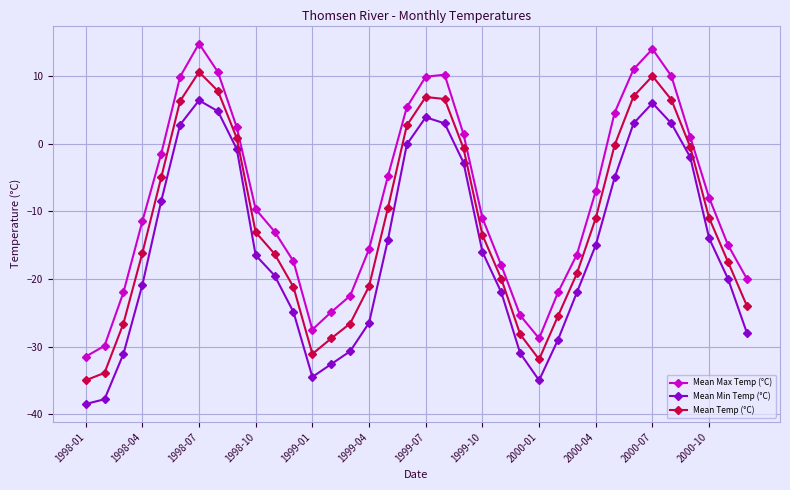

True or false: Mean Max Temp (°C) has more than 2 interior local peaks.

True